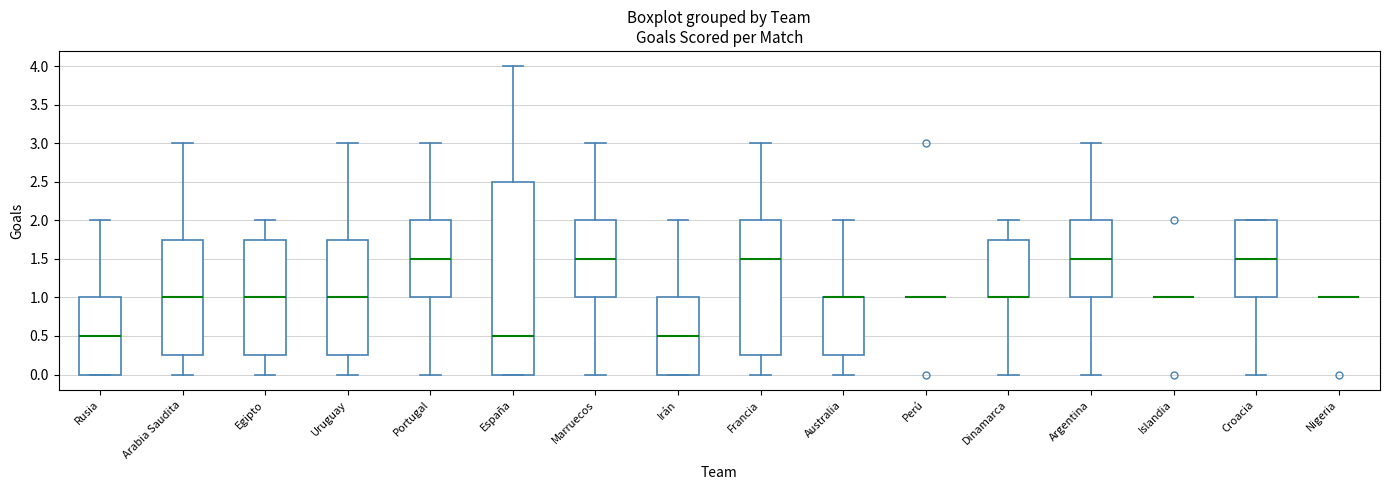

Comparing the boxes themselves (not the whiskers), which one is the tallest?

España